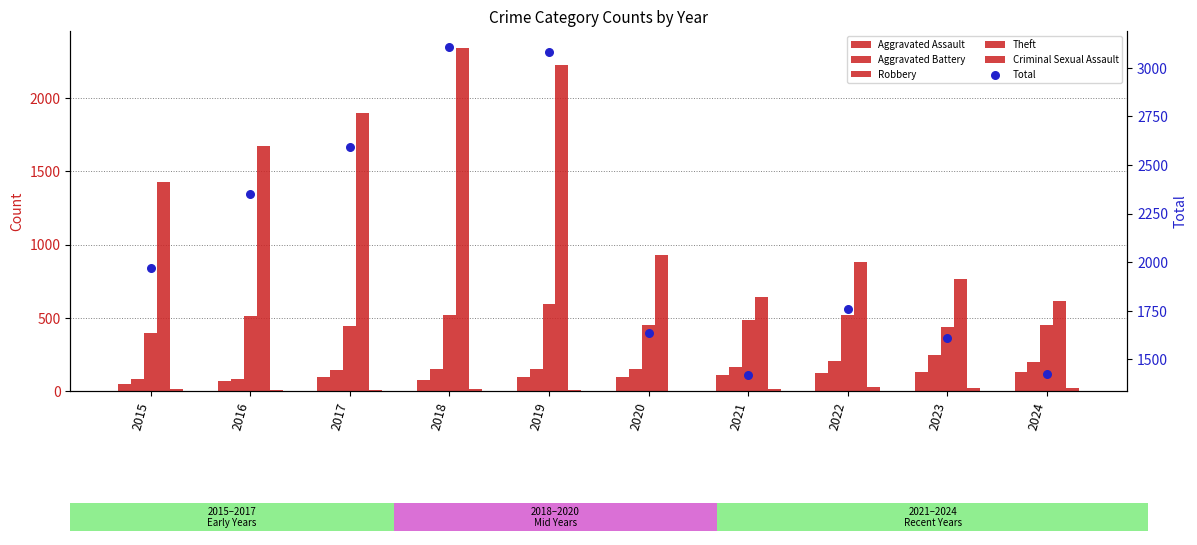

Which series has the largest Y range (max minus min)?

Theft